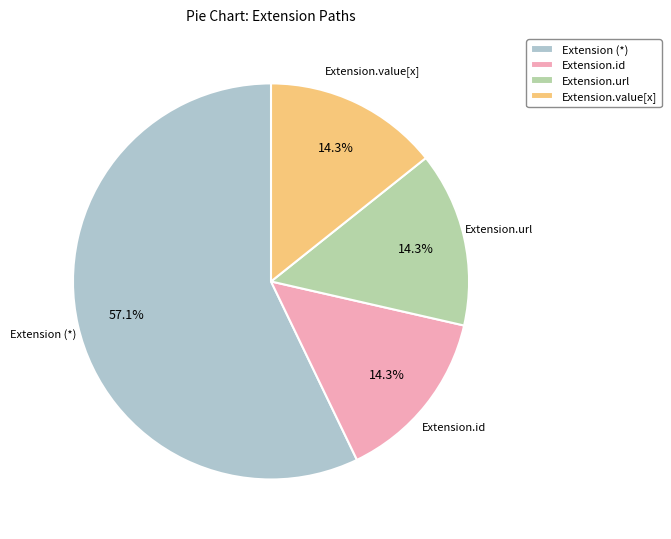

How many segments does this pie chart have?

4